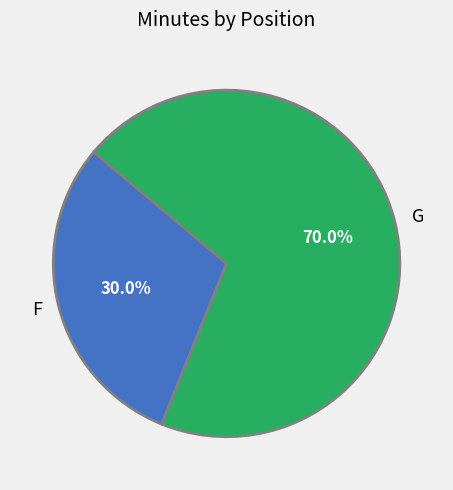

How many slices are in this pie chart?

2